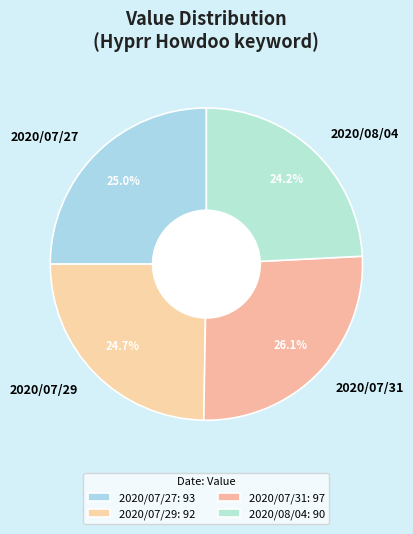

To the nearest percent, what is the average slice percentage?

25%